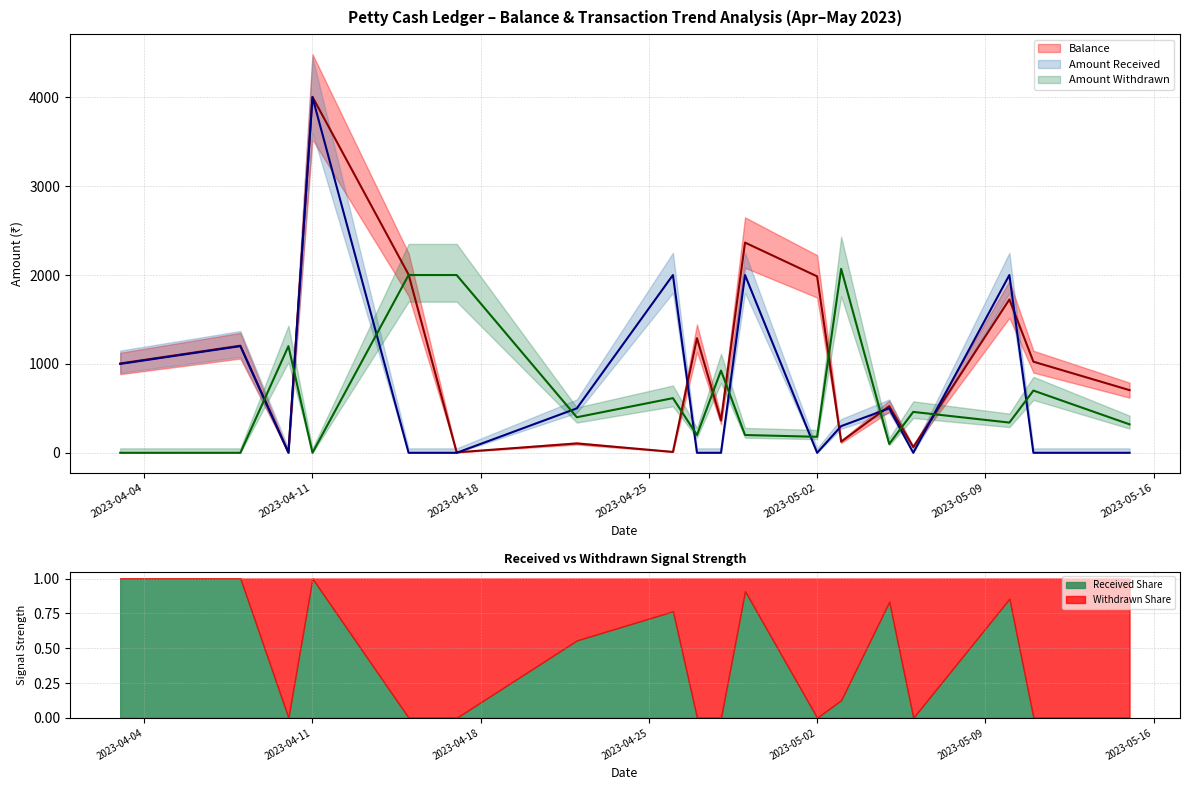

What is the highest value of the Received Share series?

1.0